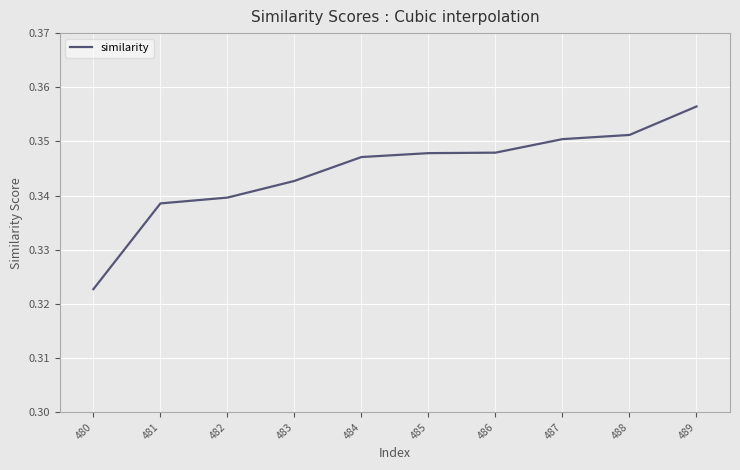

Does the chart have visible grid lines?

Yes